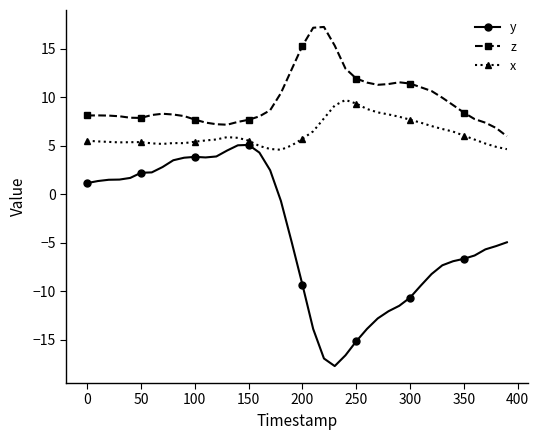

List the series in order of their peak value, lowest first.

y, x, z